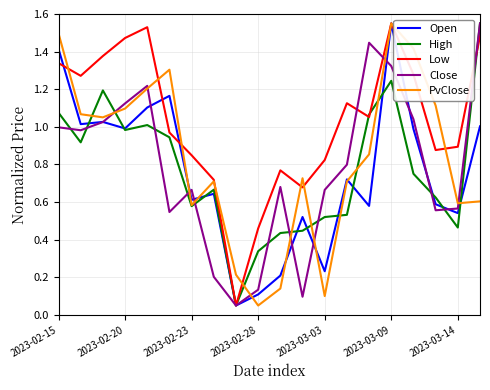

Which series has the largest total across all categories?

Low